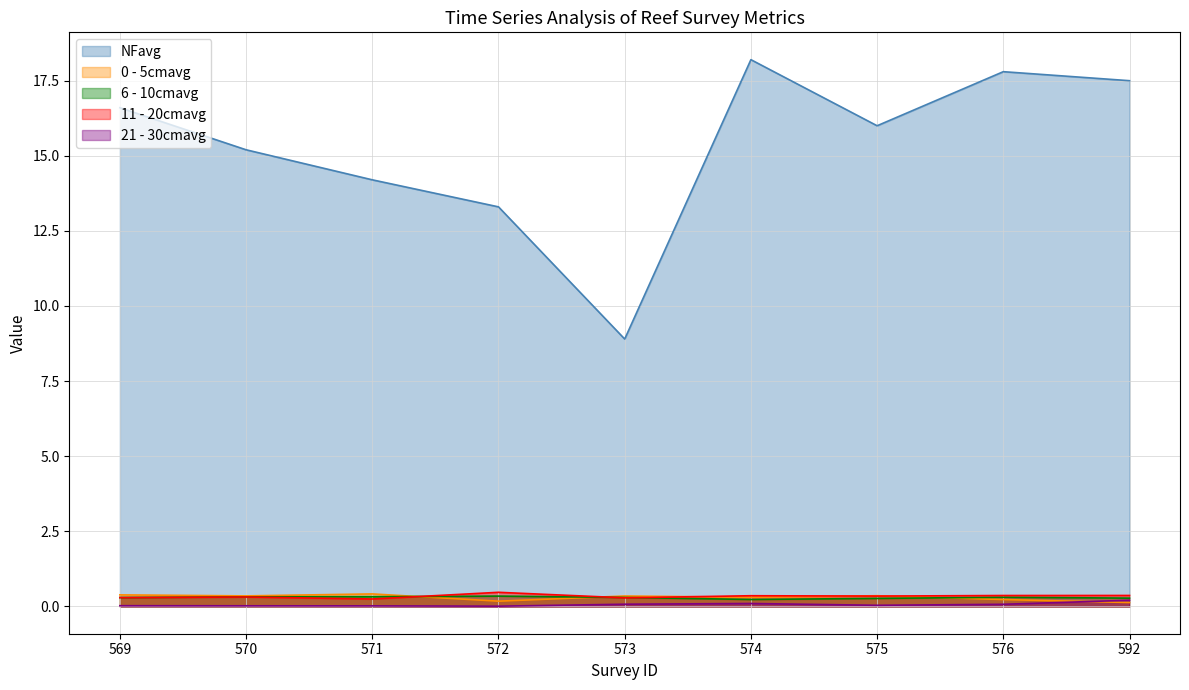

What is the spread (max minus min) of values at 569?

16.6